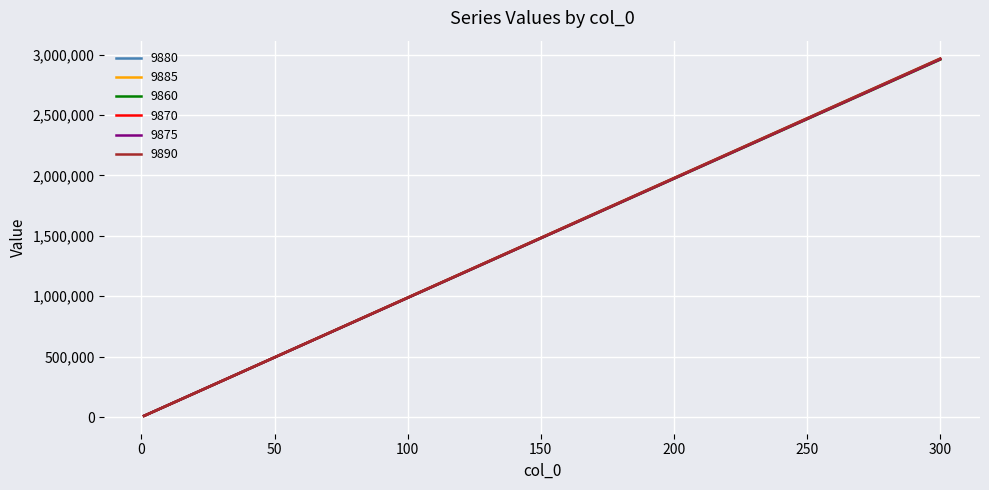

Rank the series by their average value, from lowest to highest.

9860, 9870, 9875, 9880, 9885, 9890